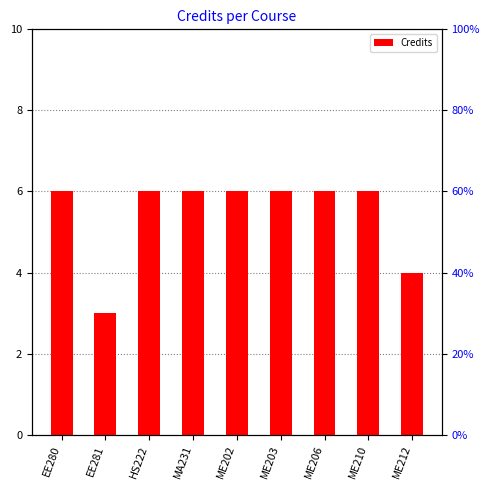

Reading left to right, what are all the values shown in this chart?

6	3	6	6	6	6	6	6	4